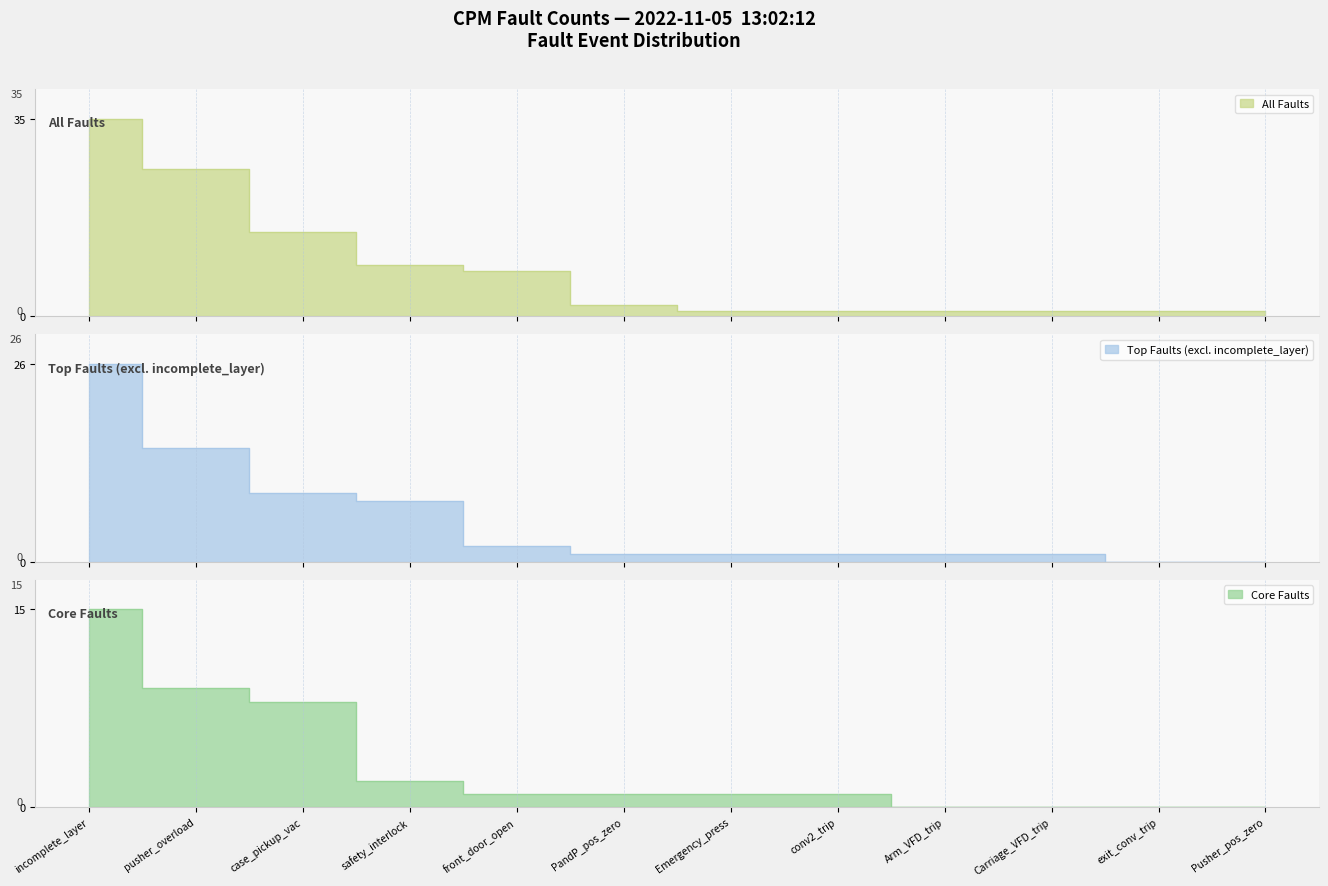

List the labels in order of value, largest first.

incomplete_layer, pusher_overload, case_pickup_vac, safety_interlock, front_door_open, PandP_pos_zero, Emergency_press, conv2_trip, Arm_VFD_trip, Carriage_VFD_trip, exit_conv_trip, Pusher_pos_zero